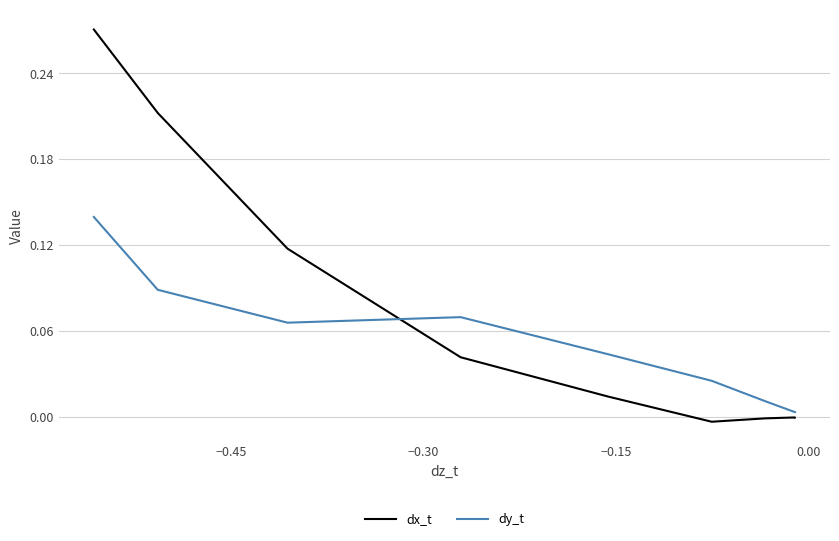

What are all the series names shown in the legend?

dx_t, dy_t